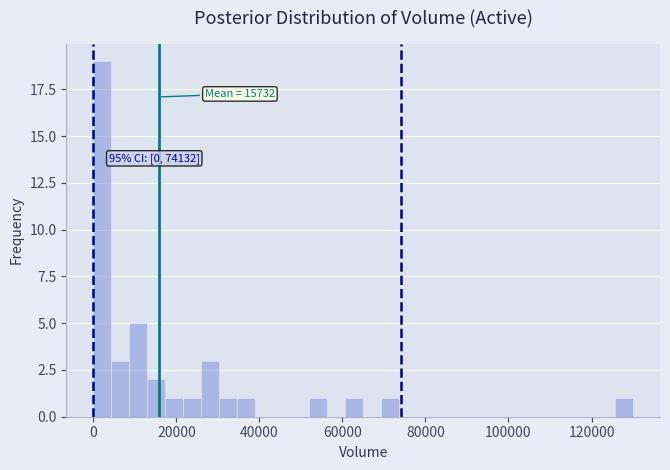

Read against the x-axis, roughly where is the centre of the tallest bar?

2000